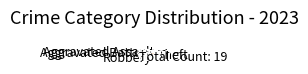

How many slices are in this pie chart?

4